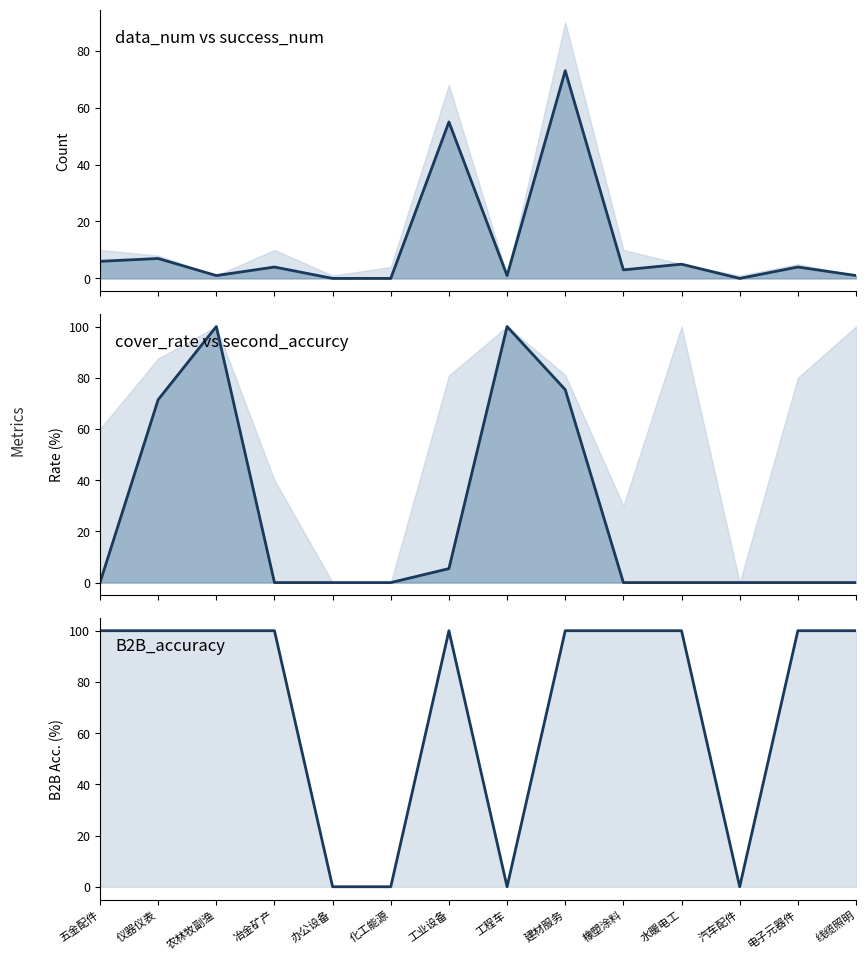

What is the label of the 8th point from the left?

工程车